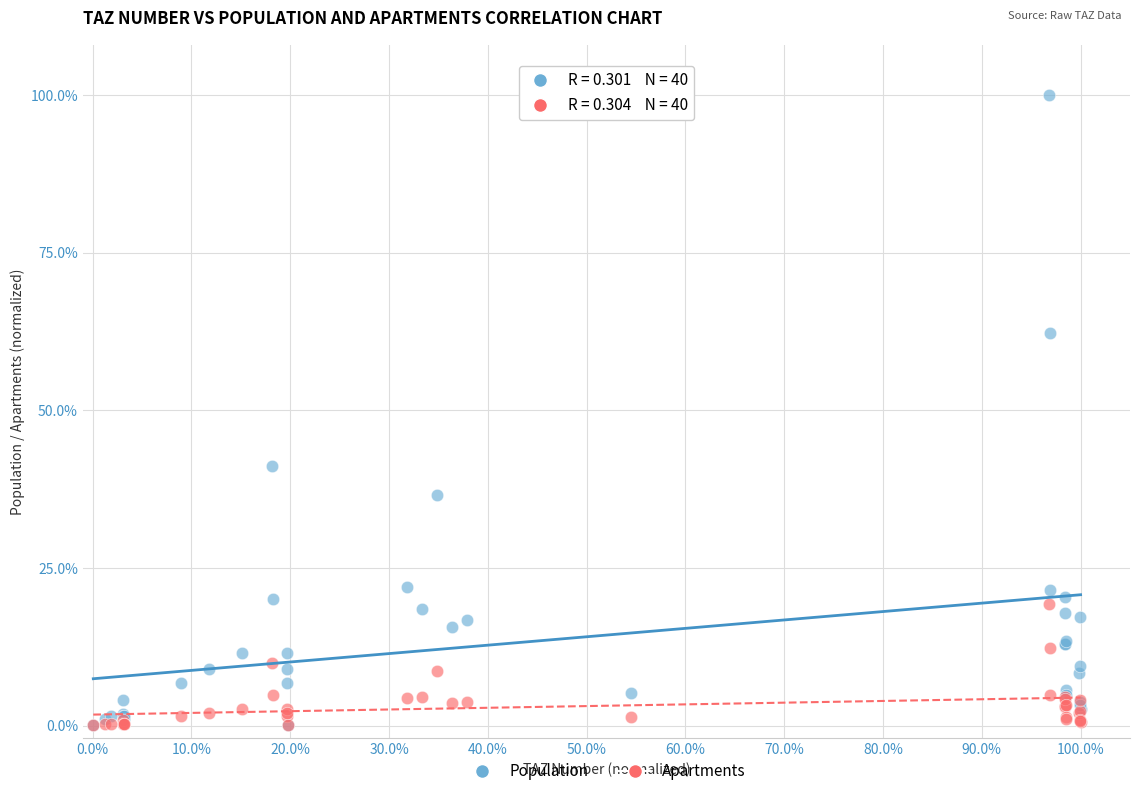

Across all series, what Y value is closest to 50?

41.2